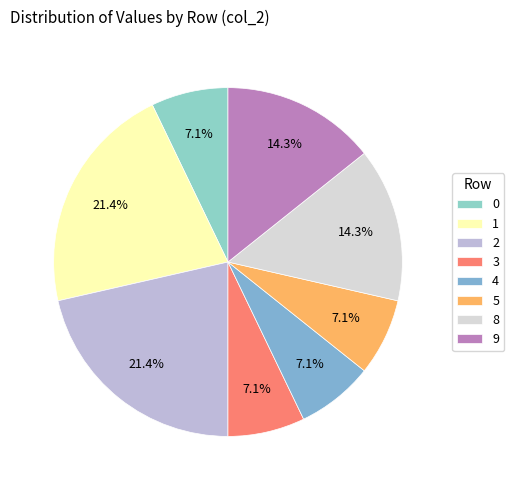

Count the number of slices in the pie.

8